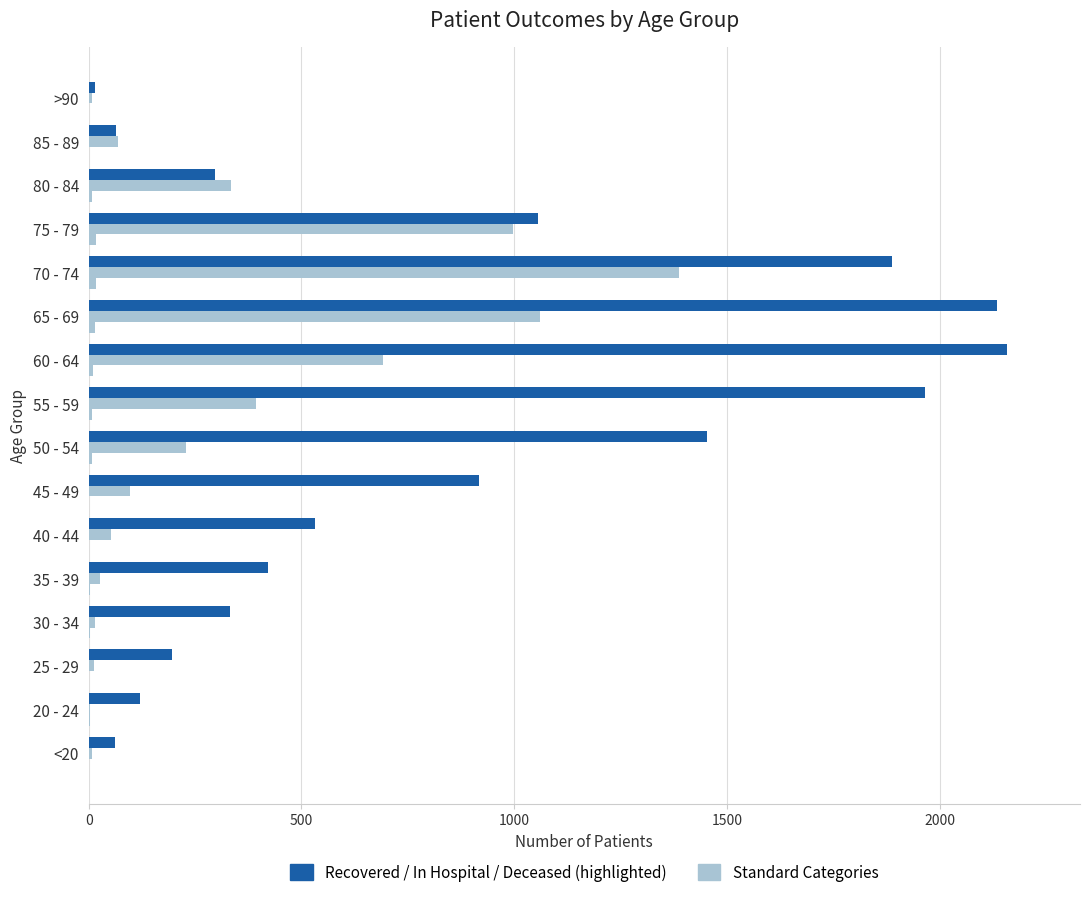

Count the number of data series in this chart.

3